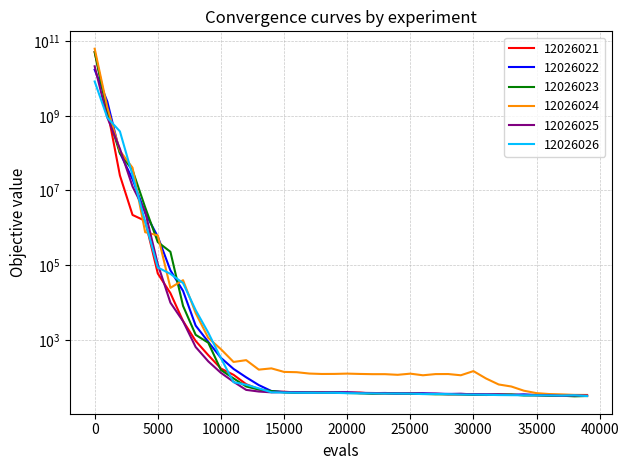

How many lines are shown in the chart?

6